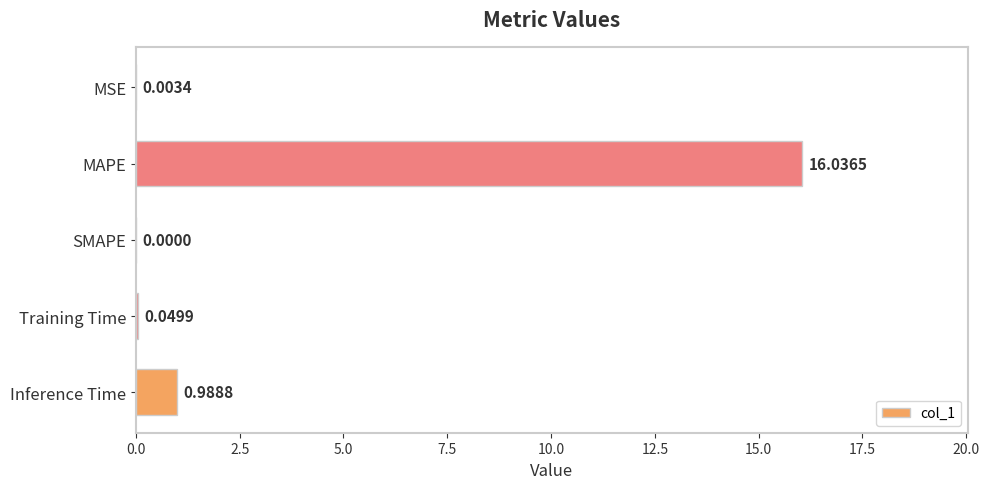

At which label is the value closest to 8?

Inference Time